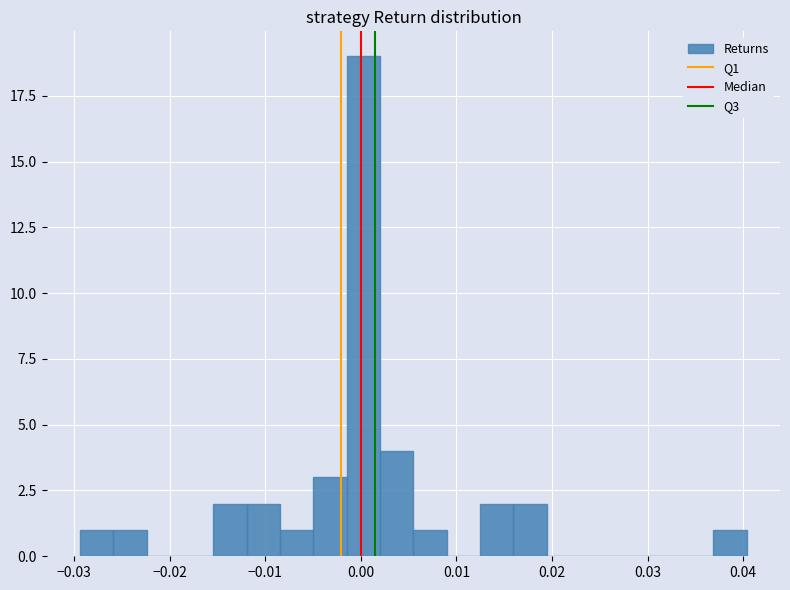

Around what value on the x-axis is the tallest bar? Give the approximate position of its centre, as read against the axis.

0.000